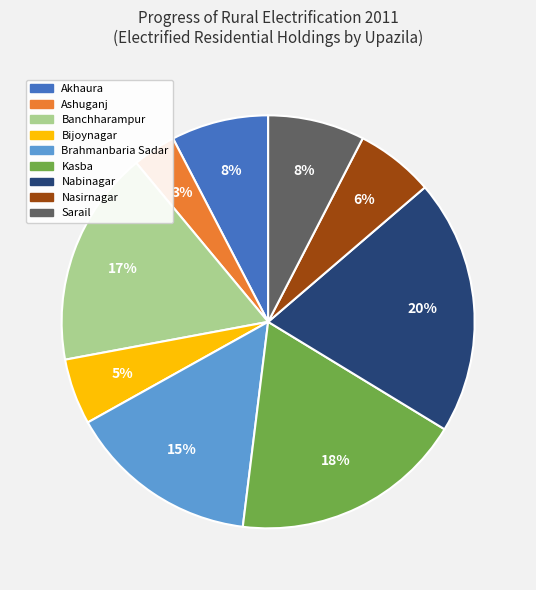

To the nearest percent, what is the difference between the Nabinagar and Nasirnagar slice percentages?

14%